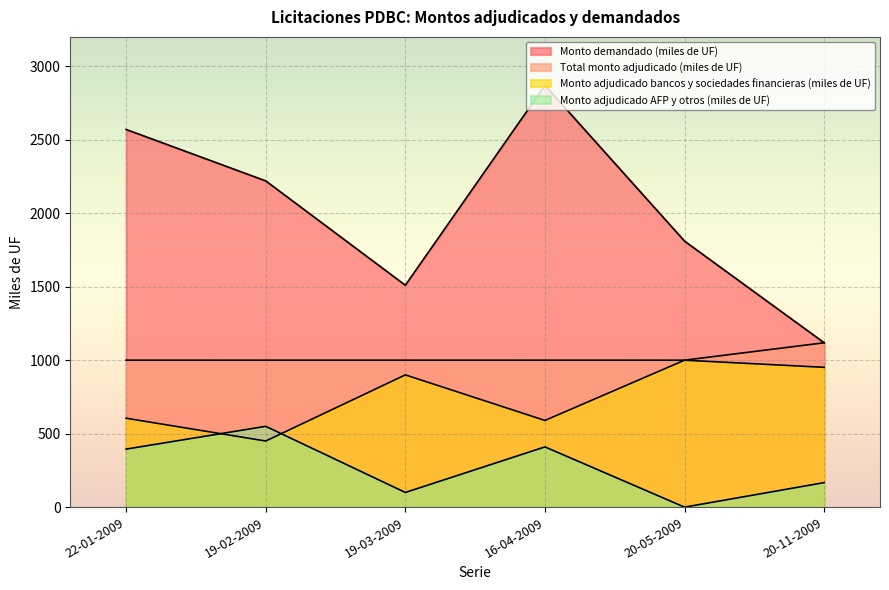

Is the value of Total monto adjudicado (miles de UF) at 22-01-2009 greater than the value of Monto adjudicado bancos y sociedades financieras (miles de UF) at 19-02-2009?

Yes